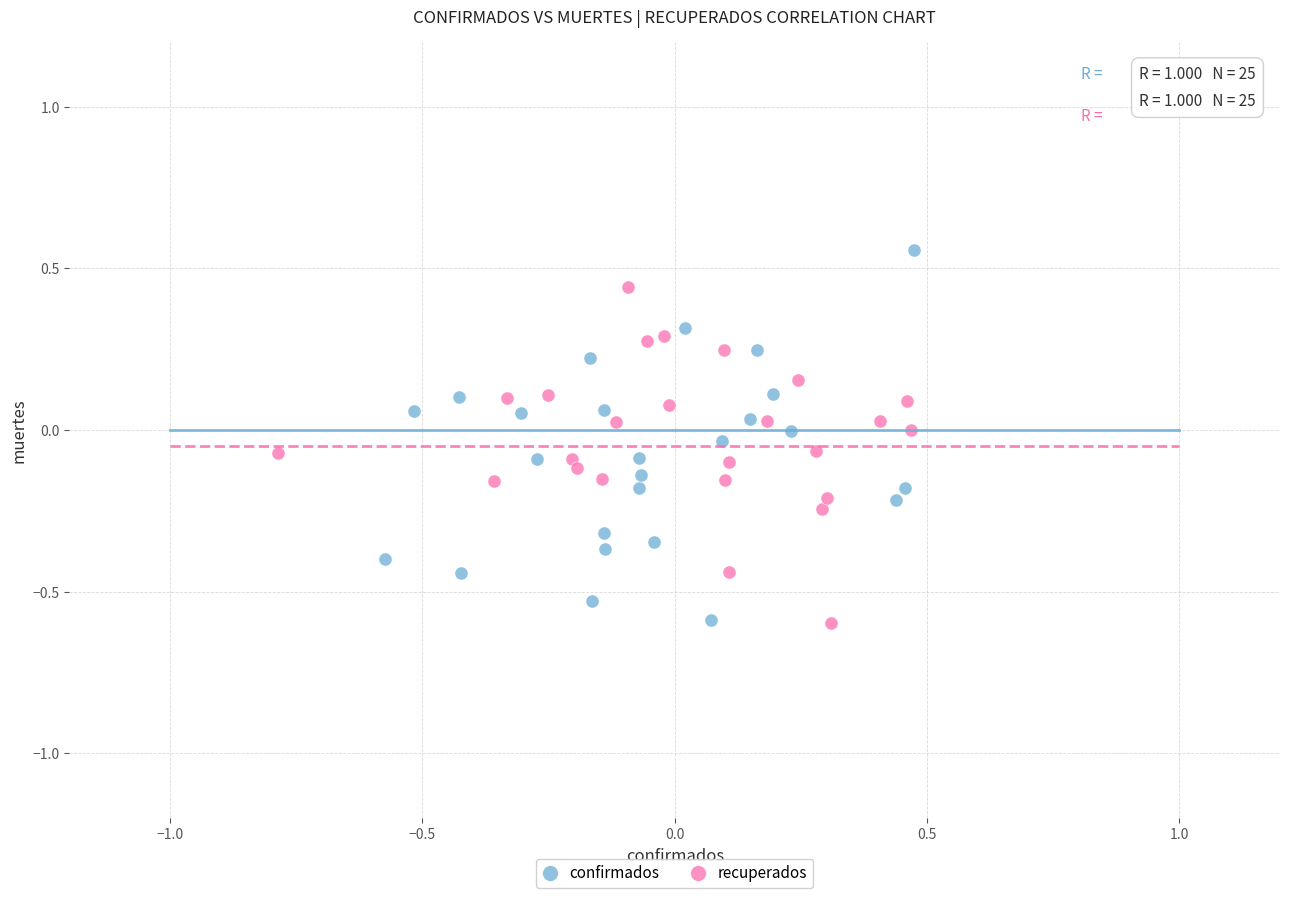

Which series has the largest Y range (max minus min)?

confirmados